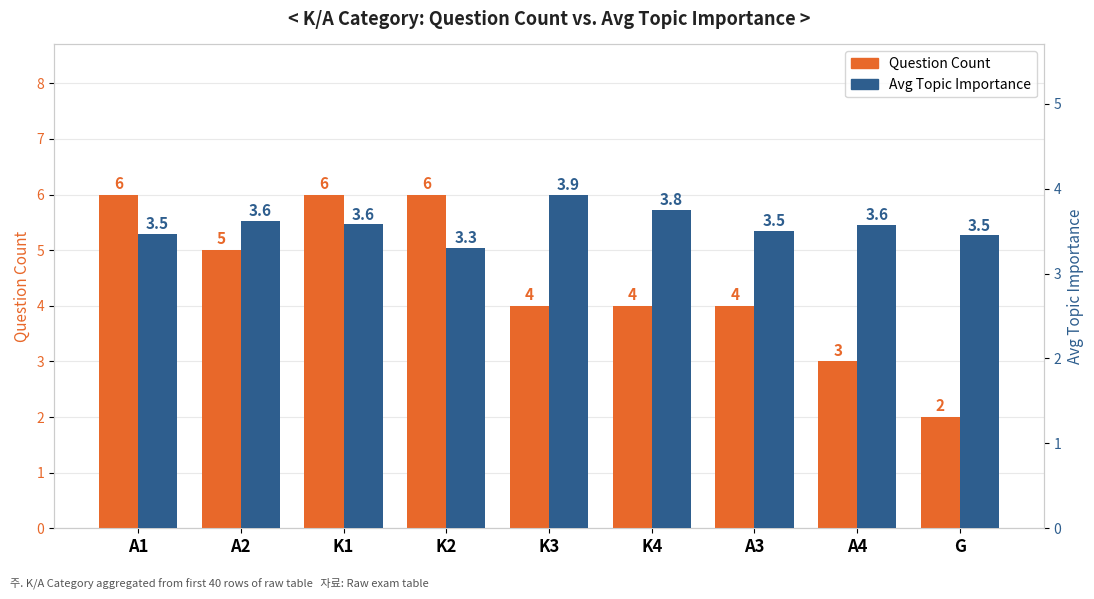

What is the greatest value displayed?

6.0